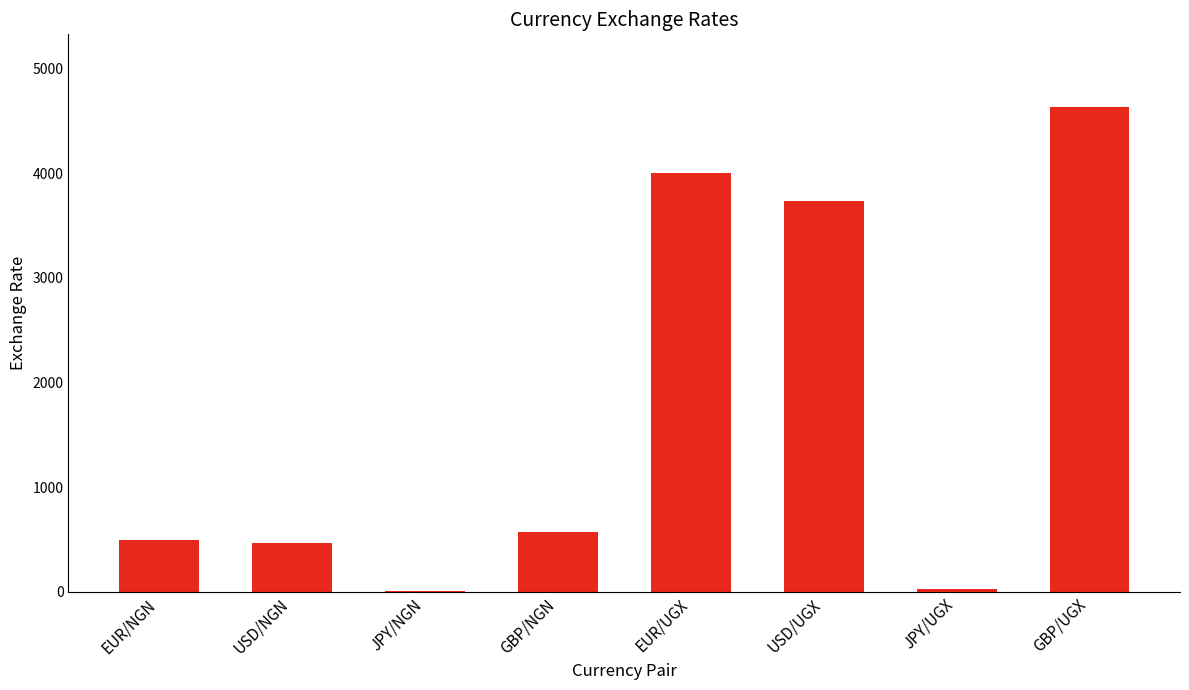

Between JPY/UGX and EUR/NGN, which is larger?

EUR/NGN